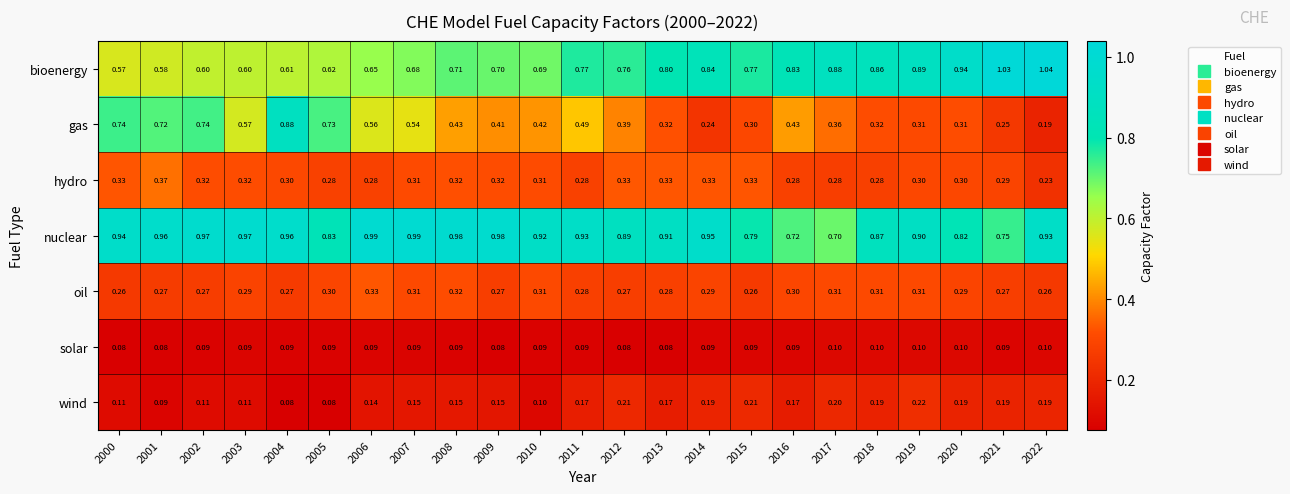

Rank the series by their maximum value, from highest to lowest.

bioenergy, nuclear, gas, hydro, oil, wind, solar